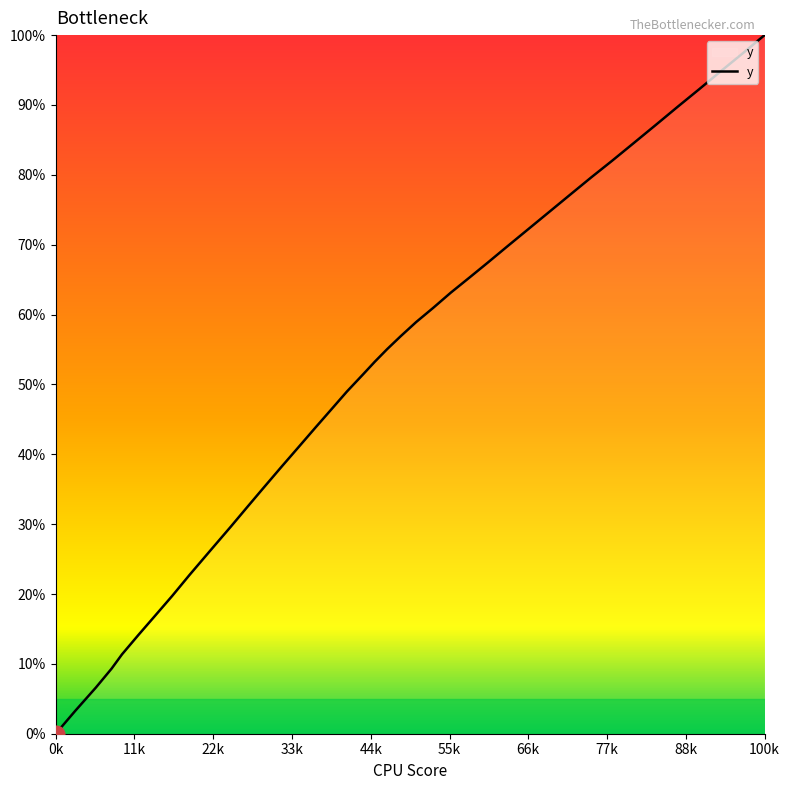

Count the number of categories in the chart.

40